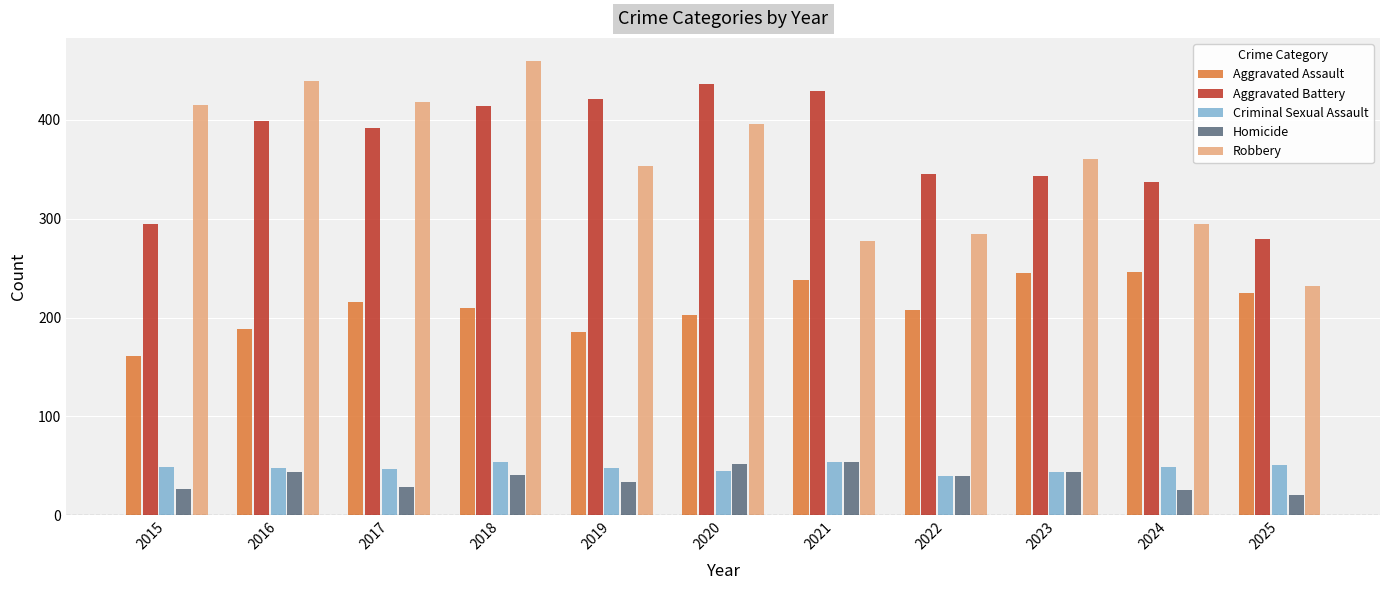

What is the difference between the second highest and second lowest values in the Robbery series?

162